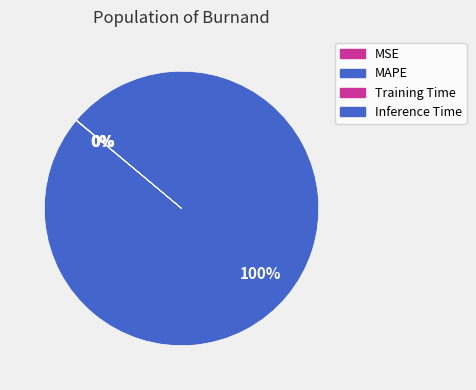

To the nearest percent, what portion does MAPE represent?

100%